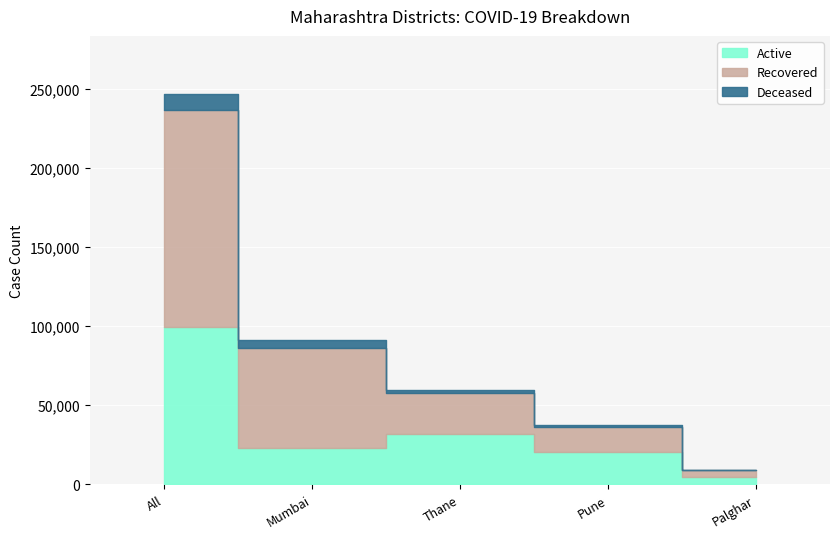

What is the difference between the Deceased values at Pune and Mumbai?

4184